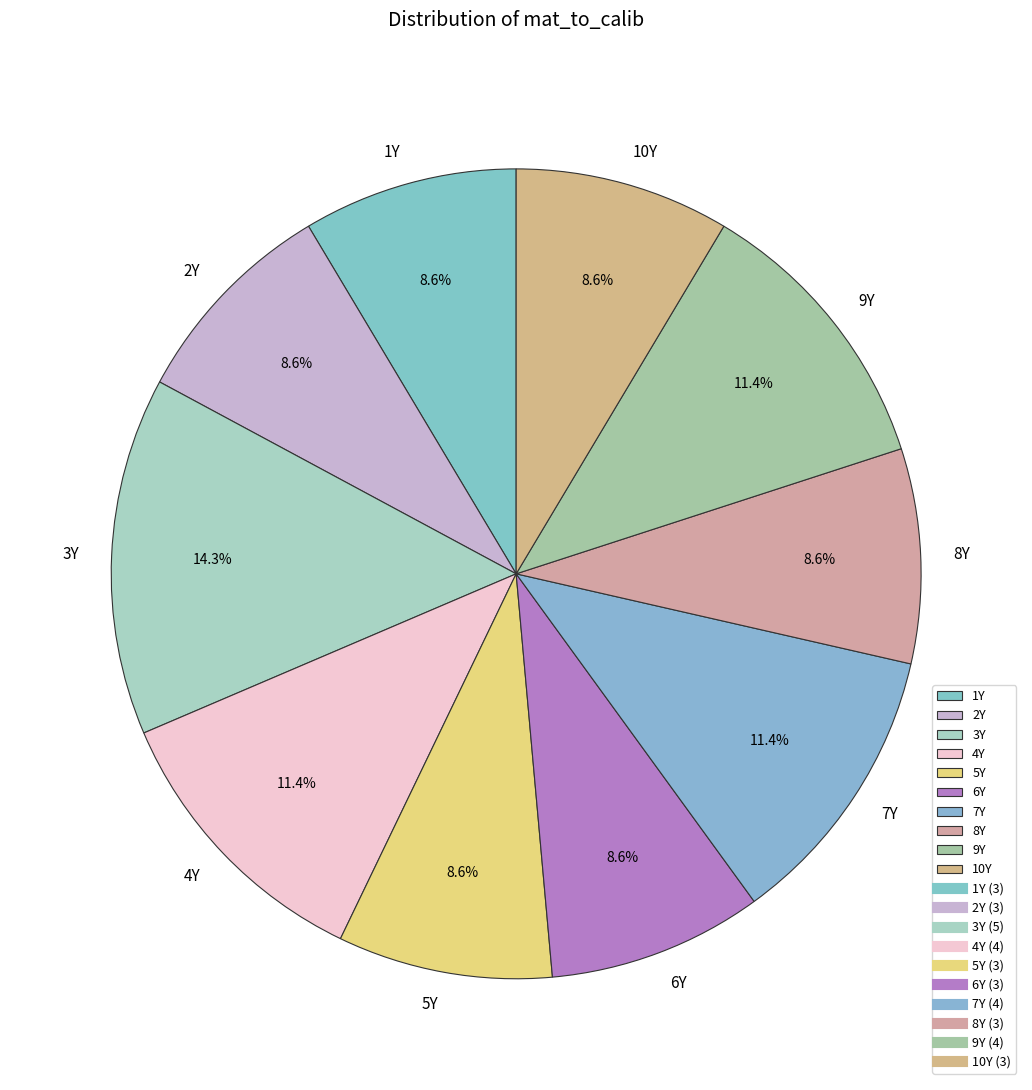

Which has a higher value, 7Y or 1Y?

7Y